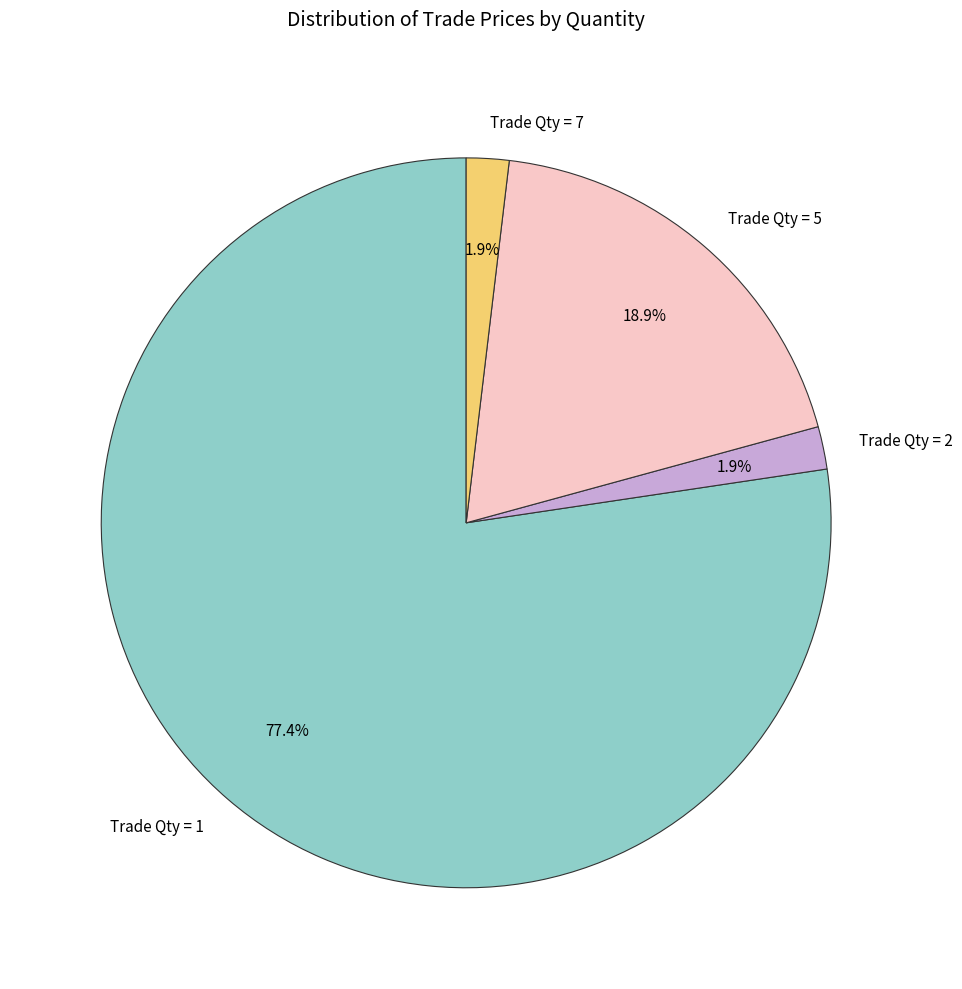

Which has a higher value, Trade Qty = 5 or Trade Qty = 7?

Trade Qty = 5